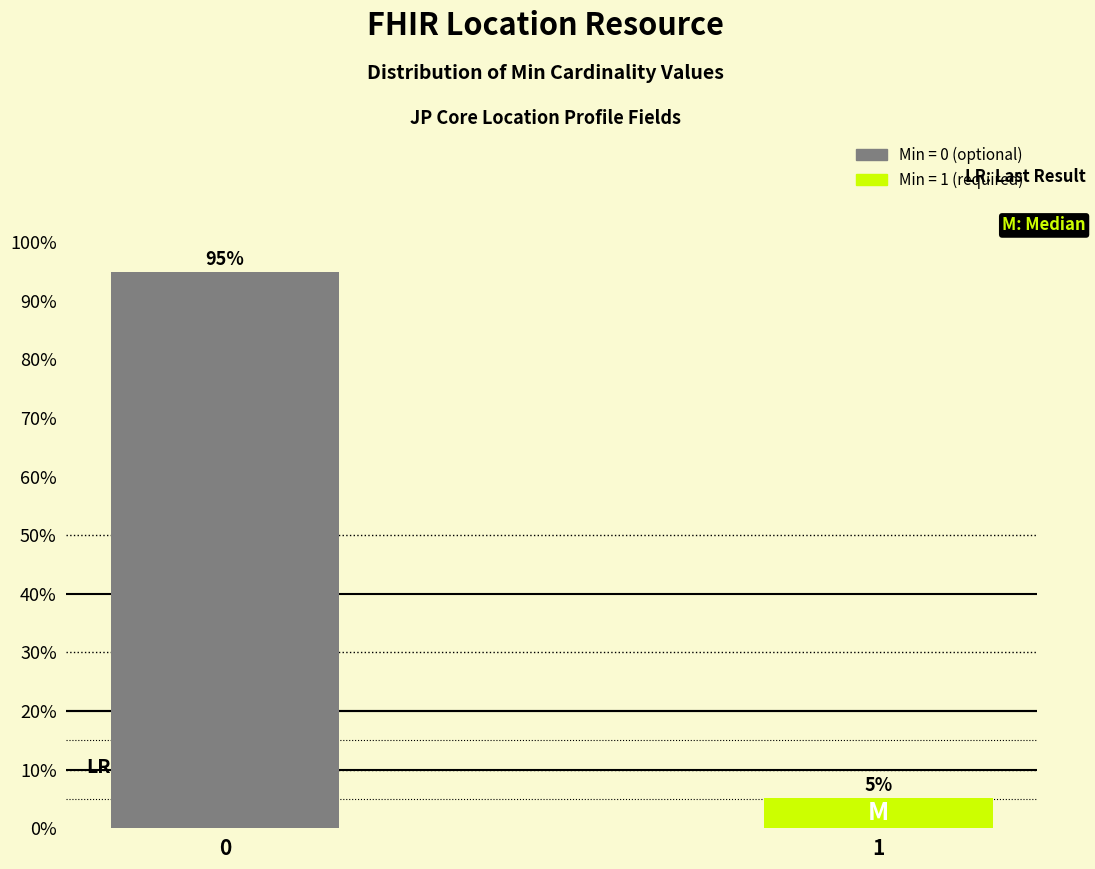

What is the sum of the values at 1 and 0?

100.0